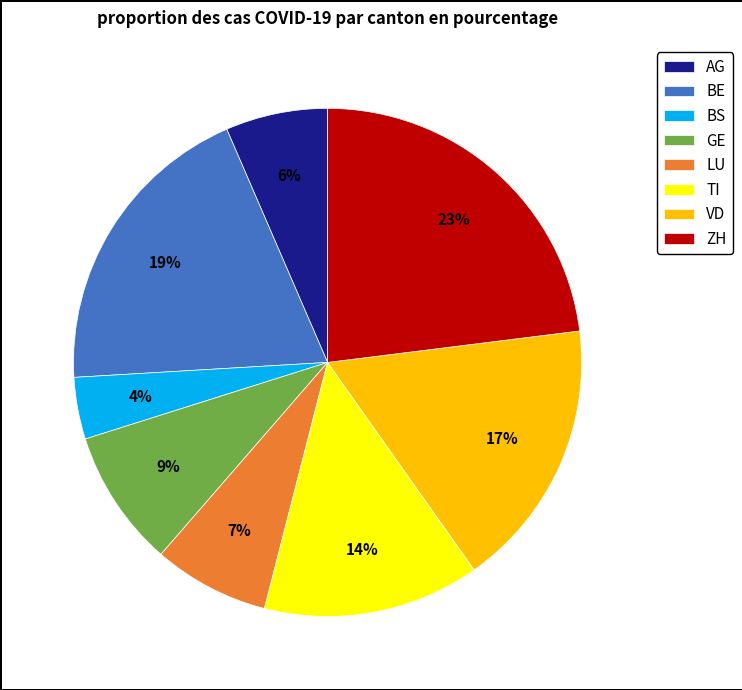

The AG slice represents 6% of the pie. True or false?

True